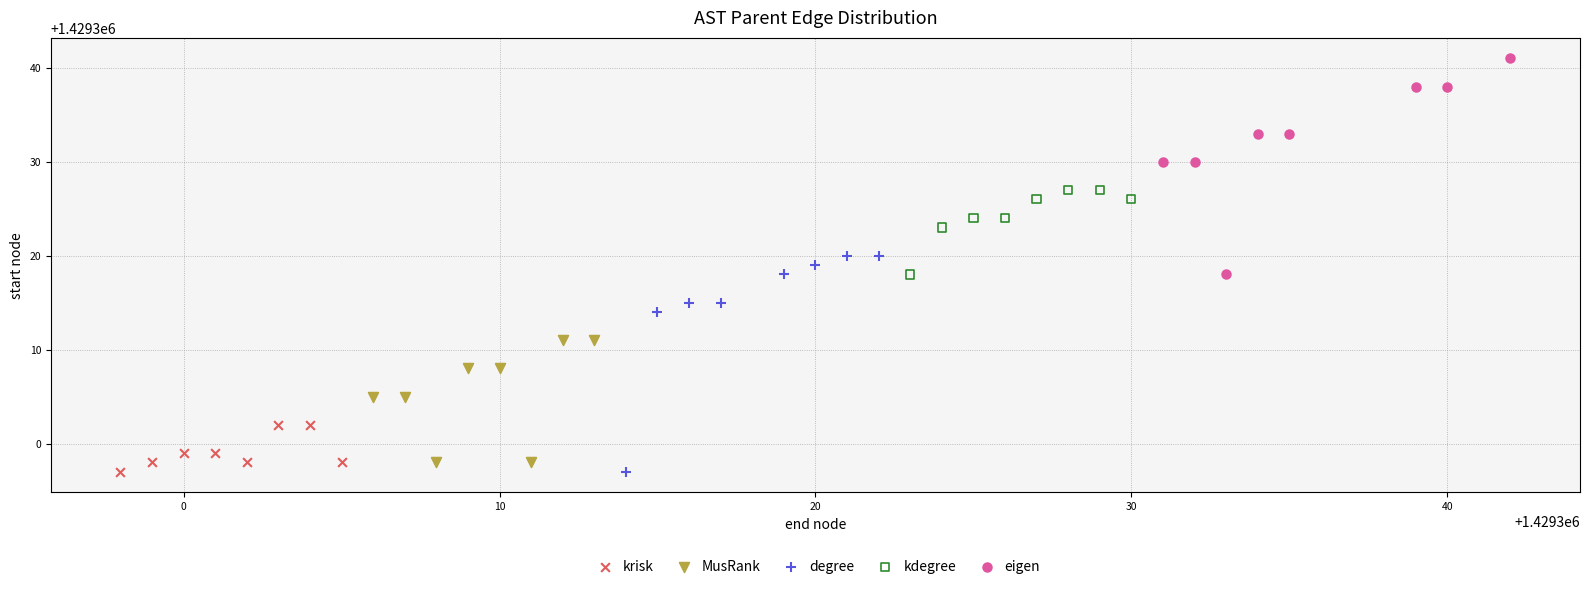

Which series contains the highest Y value?

eigen